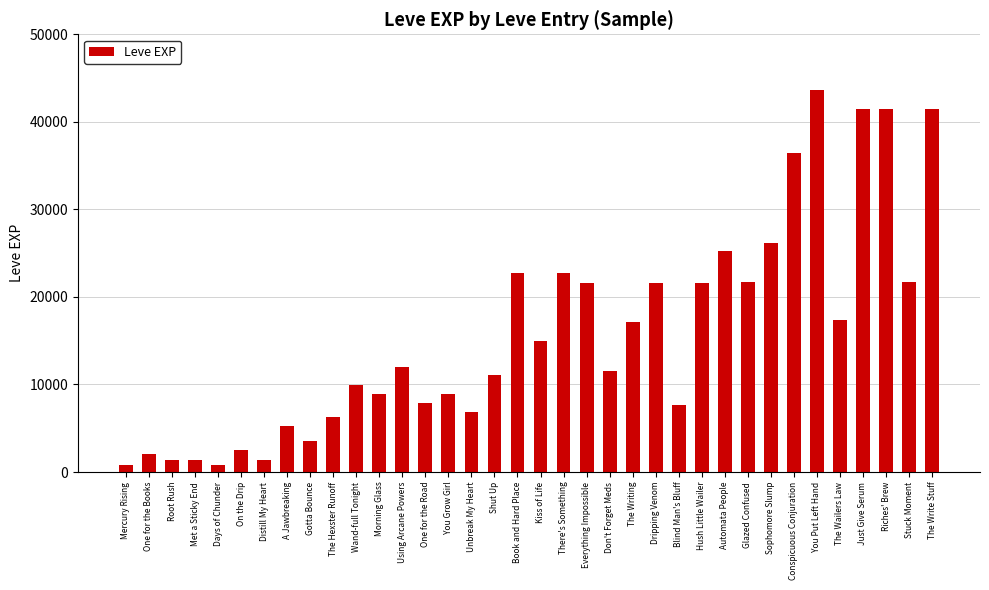

What is the change in value from Gotta Bounce to Conspicuous Conjuration?

+32790